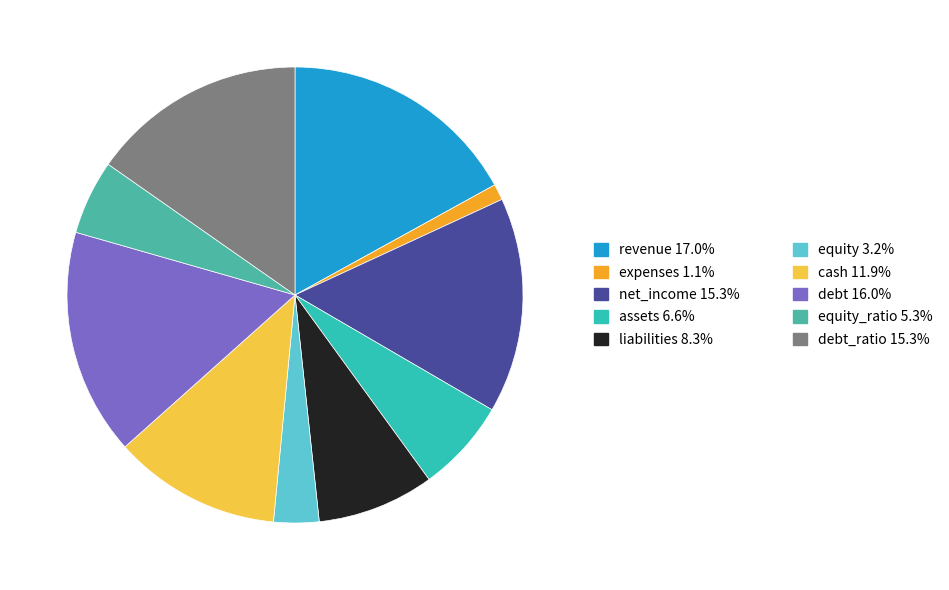

Which slice is the smallest?

expenses